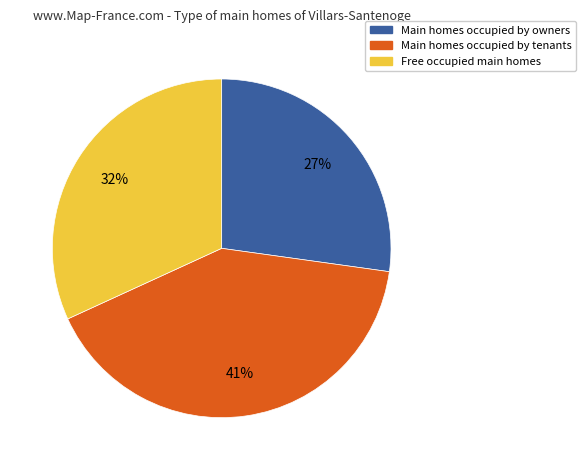

To the nearest percent, what is the average slice percentage?

33%